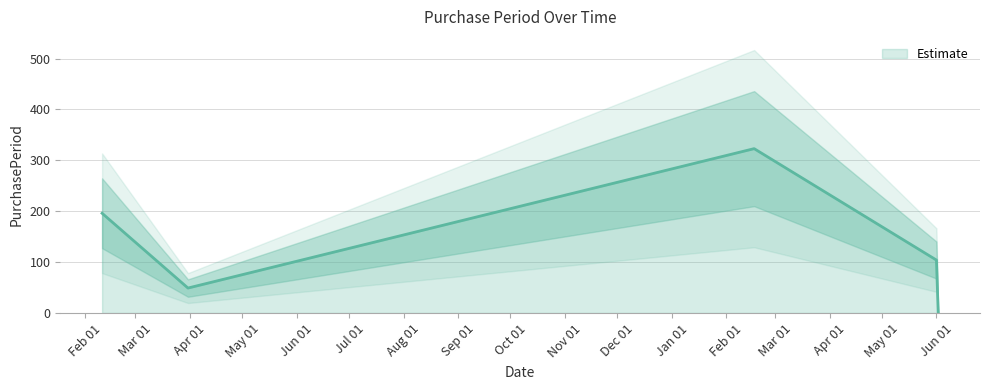

Count the values in the range 49 to 196.

3